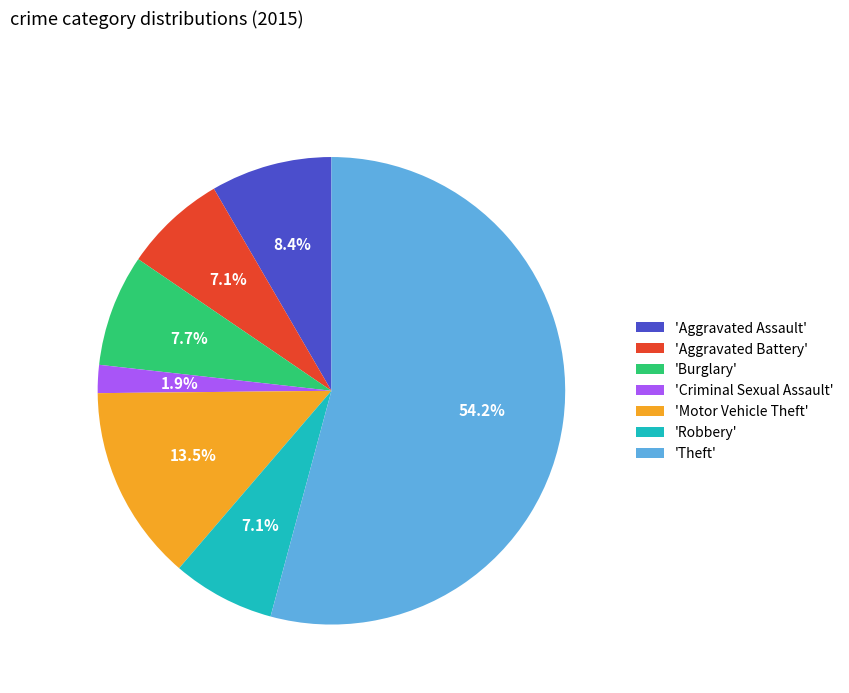

What is the majority slice?

'Theft'